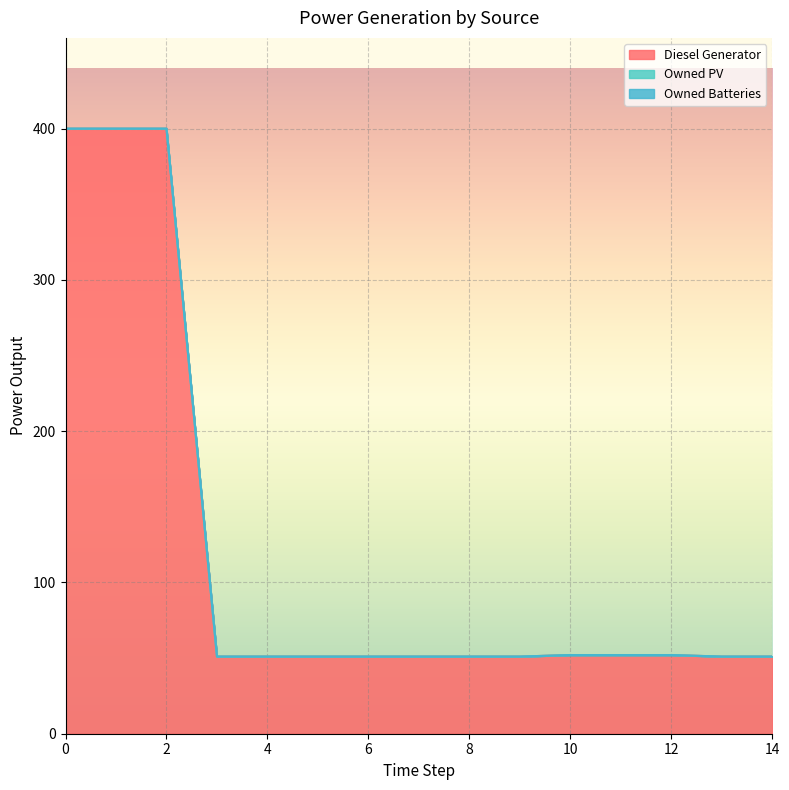

Does the chart display data point markers on the line(s)?

No